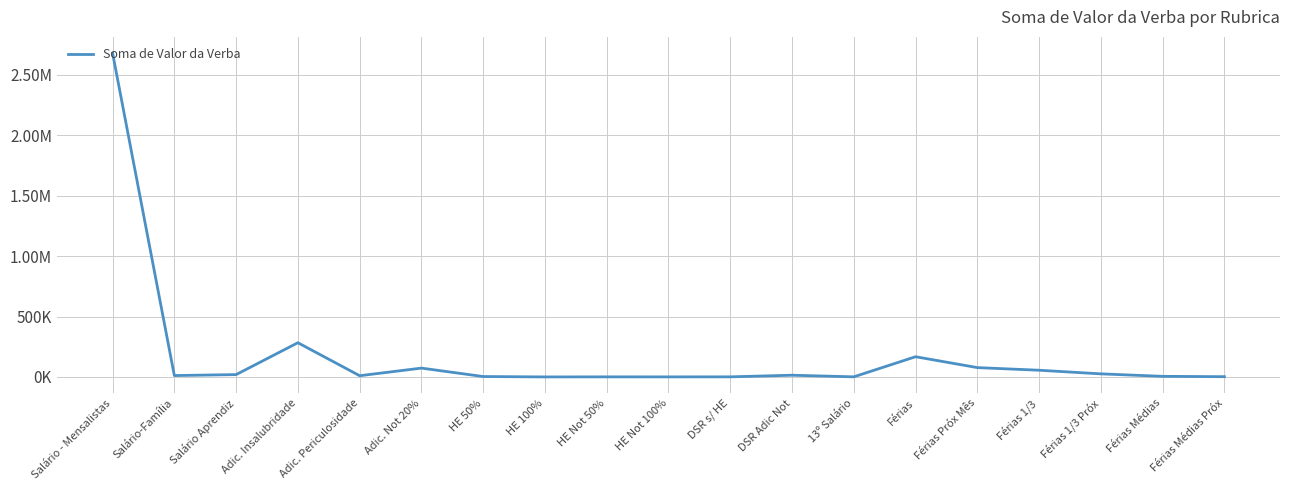

Reading left to right, what are all the values shown in this chart?

Salário - Mensalistas=2678984.2	Salário-Família=11926.1	Salário Aprendiz=19800.0	Adic. Insalubridade=283421.6	Adic. Periculosidade=10525.2	Adic. Not 20%=73425.5	HE 50%=3839.2	HE 100%=591.2	HE Not 50%=1066.6	HE Not 100%=909.7	DSR s/ HE=1281.4	DSR Adic Not=14685.2	13º Salário=1305.1	Férias=167597.3	Férias Próx Mês=77653.9	Férias 1/3=55865.5	Férias 1/3 Próx=25884.7	Férias Médias=5503.6	Férias Médias Próx=2580.1